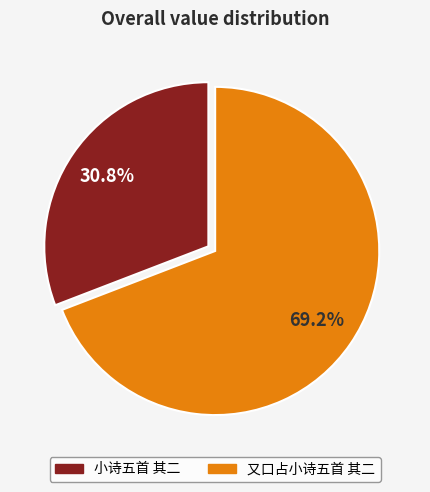

Is the sum of 小诗五首 其二 and 又口占小诗五首 其二 greater than half?

Yes